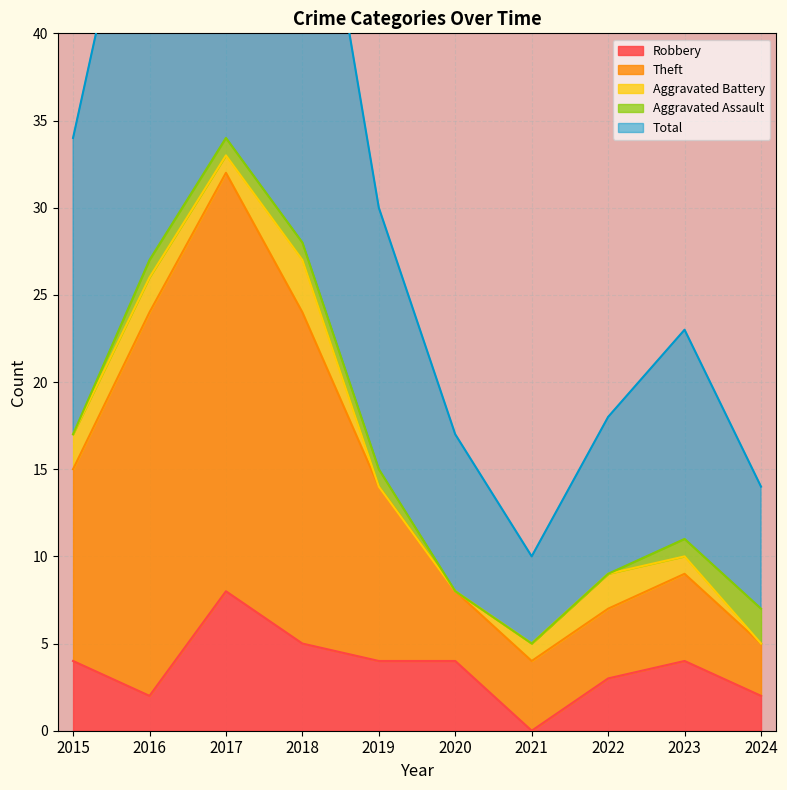

At which category is the sum across all series the highest?

2017